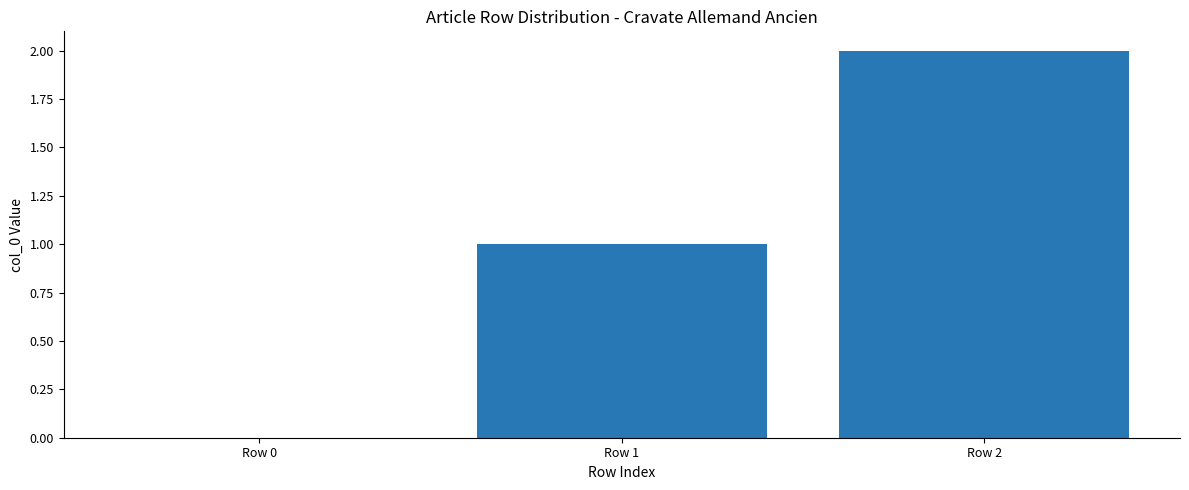

What is the ratio of the value at Row 1 to the value at Row 2?

0.5